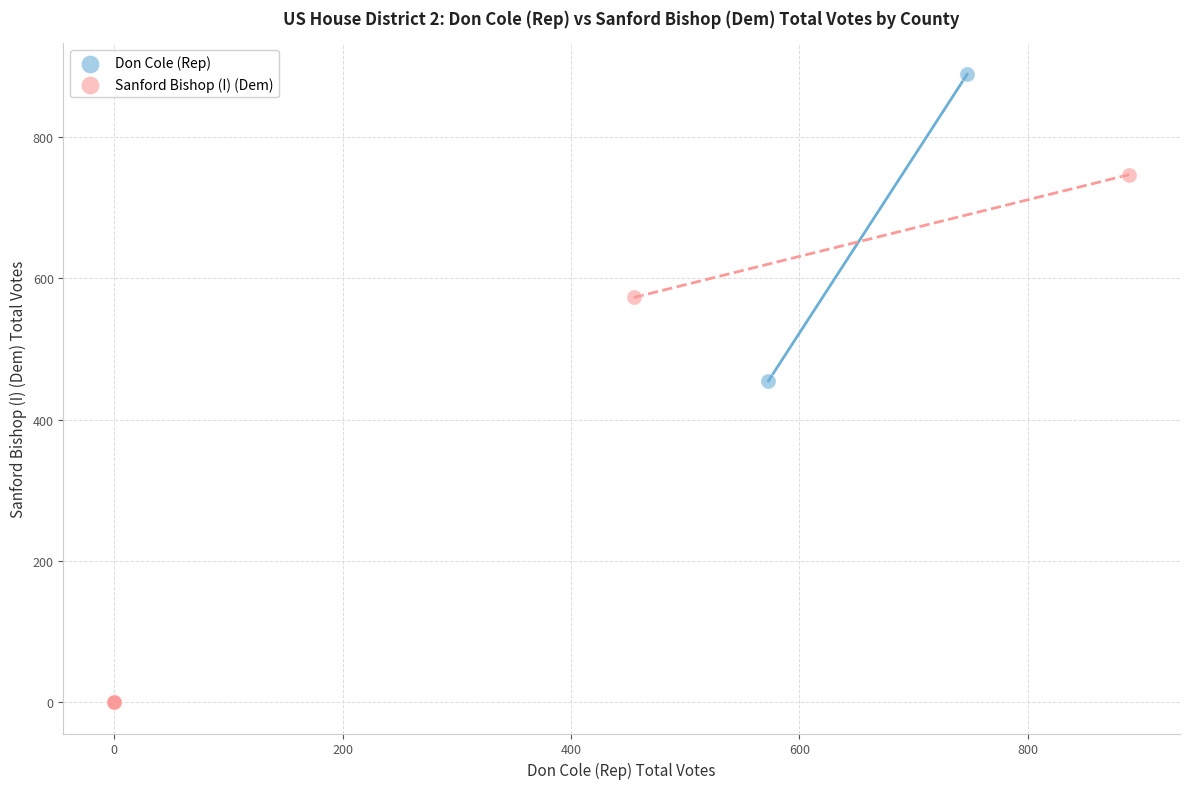

Which series has the largest Y range (max minus min)?

Don Cole (Rep)